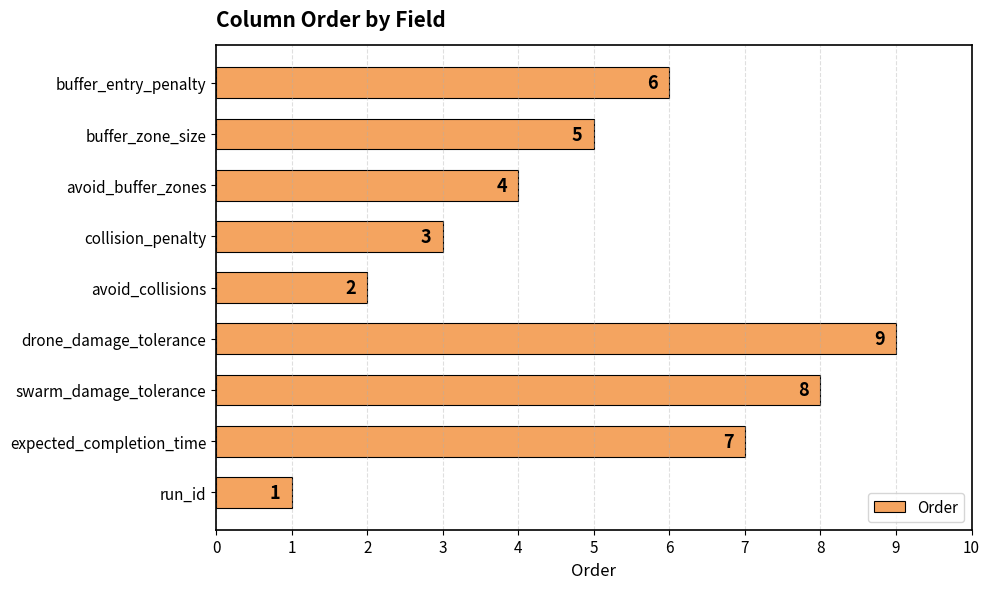

How many values are between 3 and 7?

5